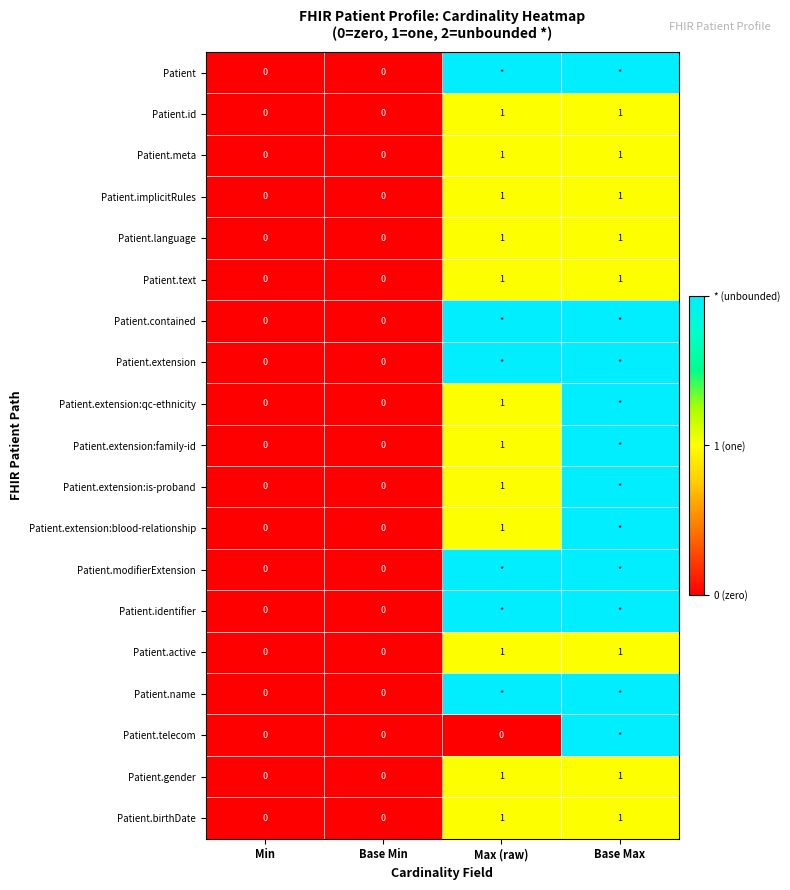

True or false: Patient.implicitRules has a value of 0 at Min.

True